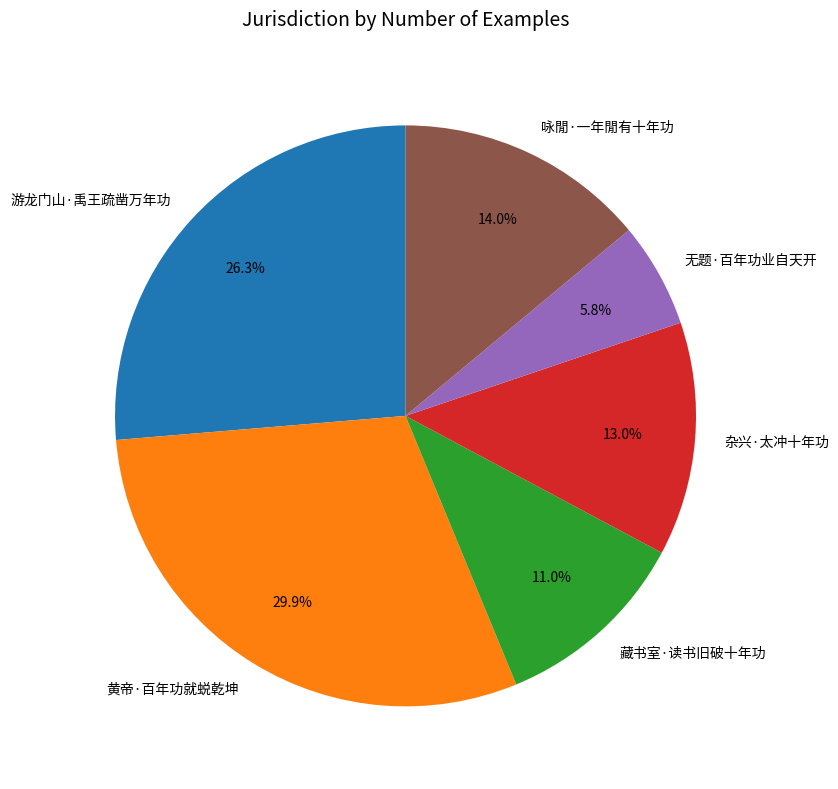

The 杂兴·太冲十年功 slice represents 13% of the pie. True or false?

True